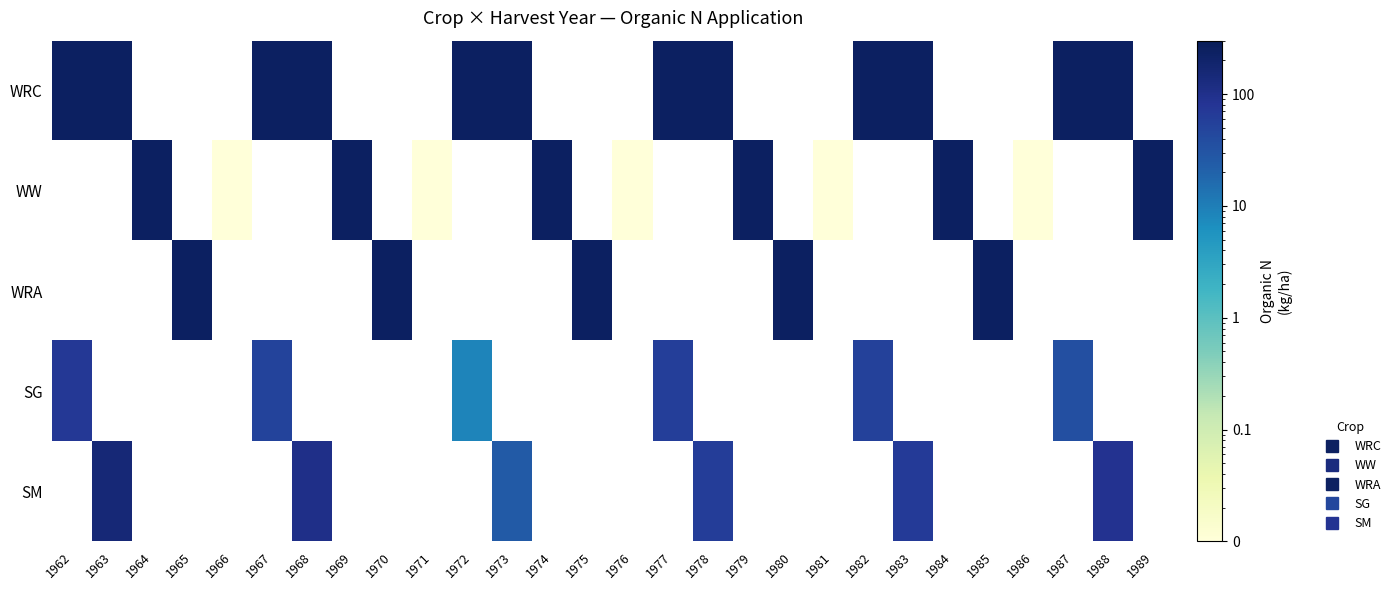

Which has a higher value, 1971 or 1962?

1962